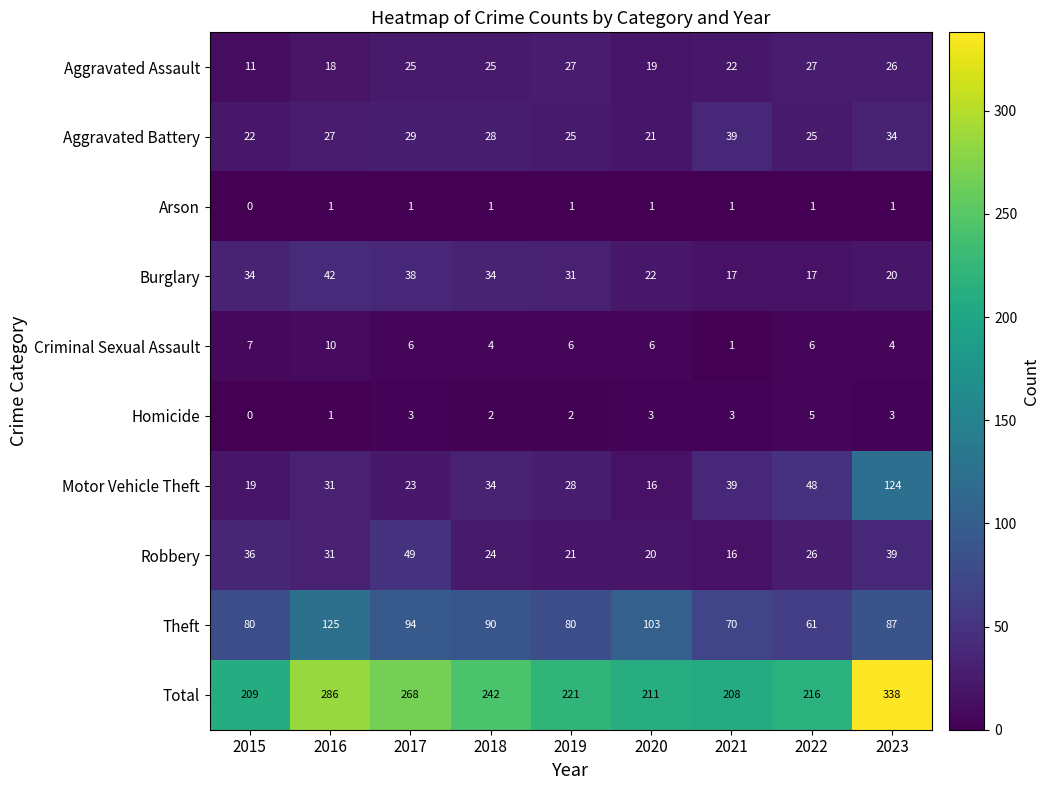

At which category is the sum across all series the highest?

2023